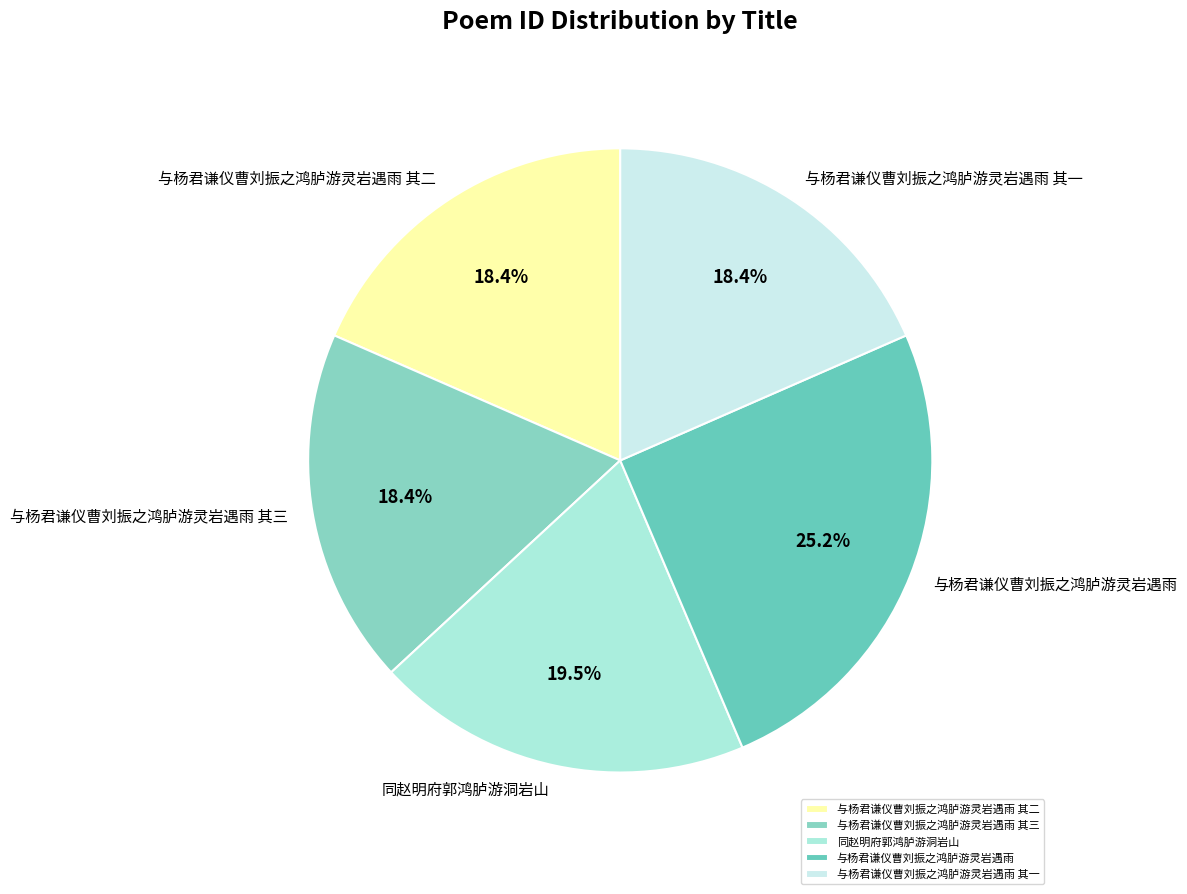

To the nearest percent, what is the difference between the largest and smallest slice percentages?

7%